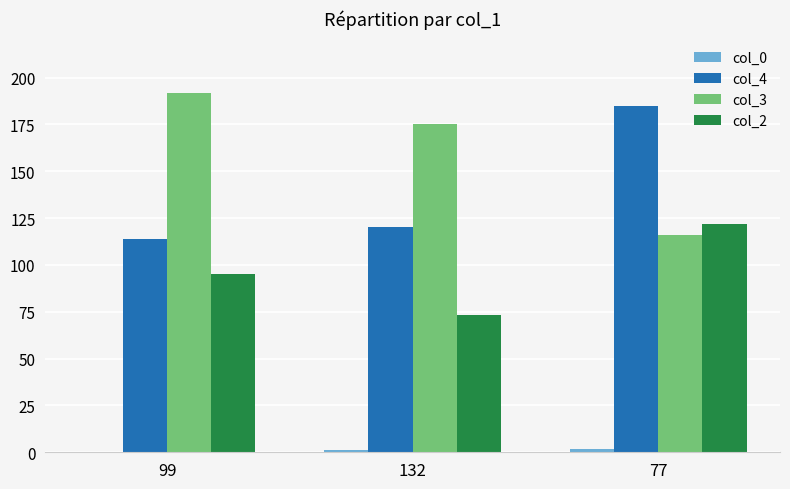

At which category is the sum across all series the highest?

77